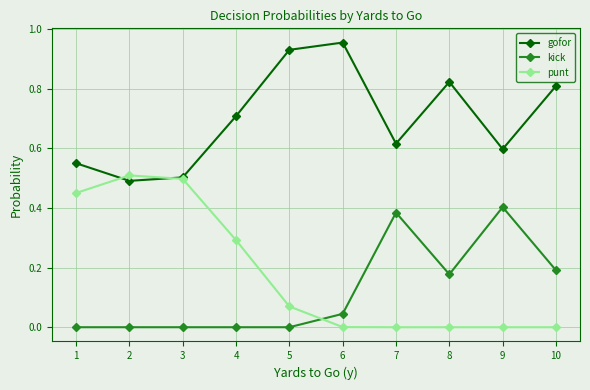

True or false: kick and gofor cross at least once.

False